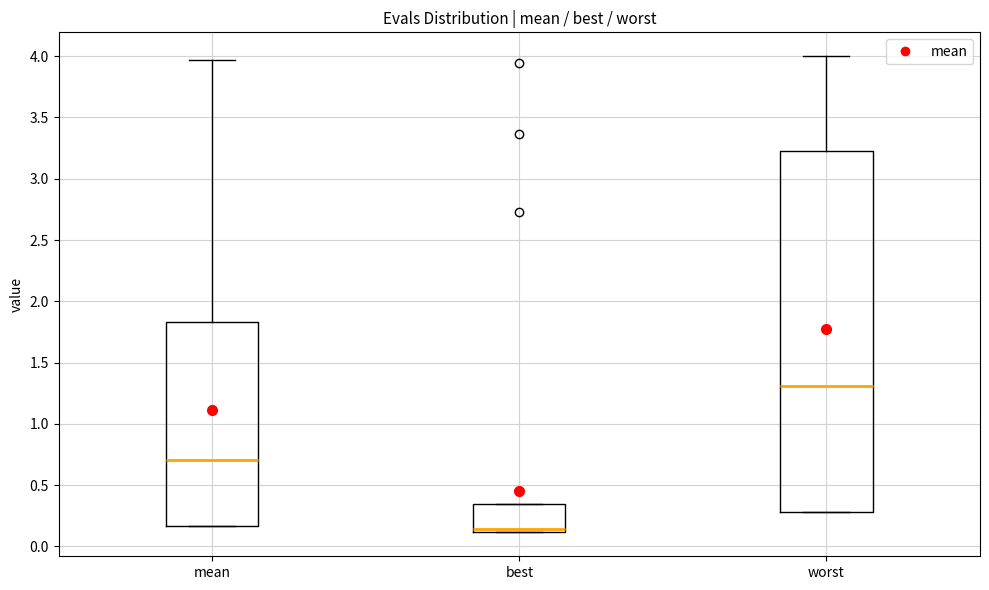

Where is the lower edge of the box for mean on the y-axis? The values are not printed on the chart, so give them approximately, as read against the axis.

0.15